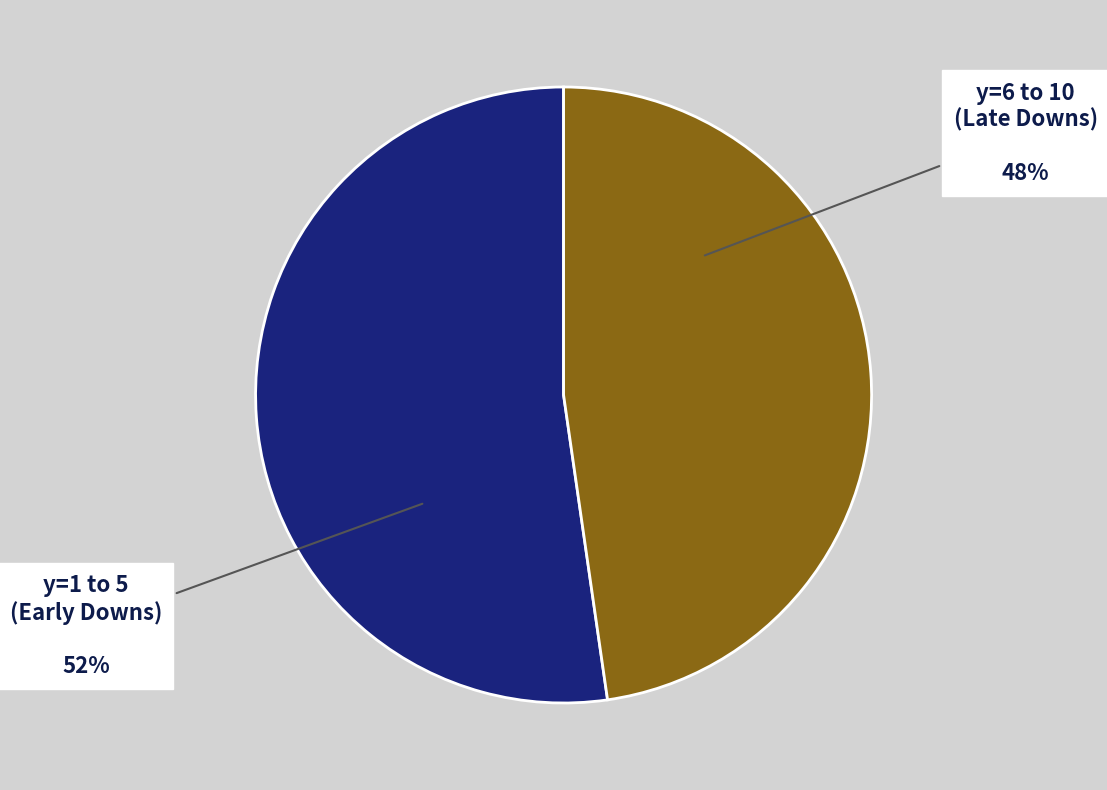

To the nearest percent, what is the combined percentage of y=1 to 5 (Early Downs) and y=6 to 10 (Late Downs)?

100%